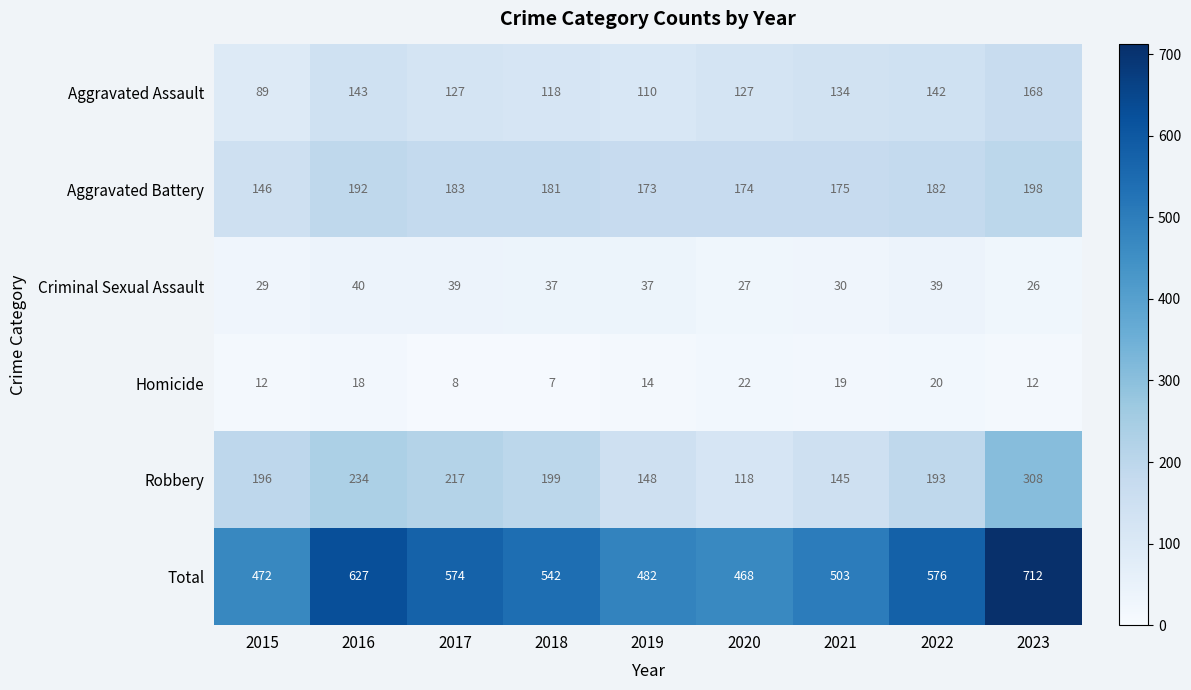

At 2017, list the series in order from largest to smallest.

Total, Robbery, Aggravated Battery, Aggravated Assault, Criminal Sexual Assault, Homicide